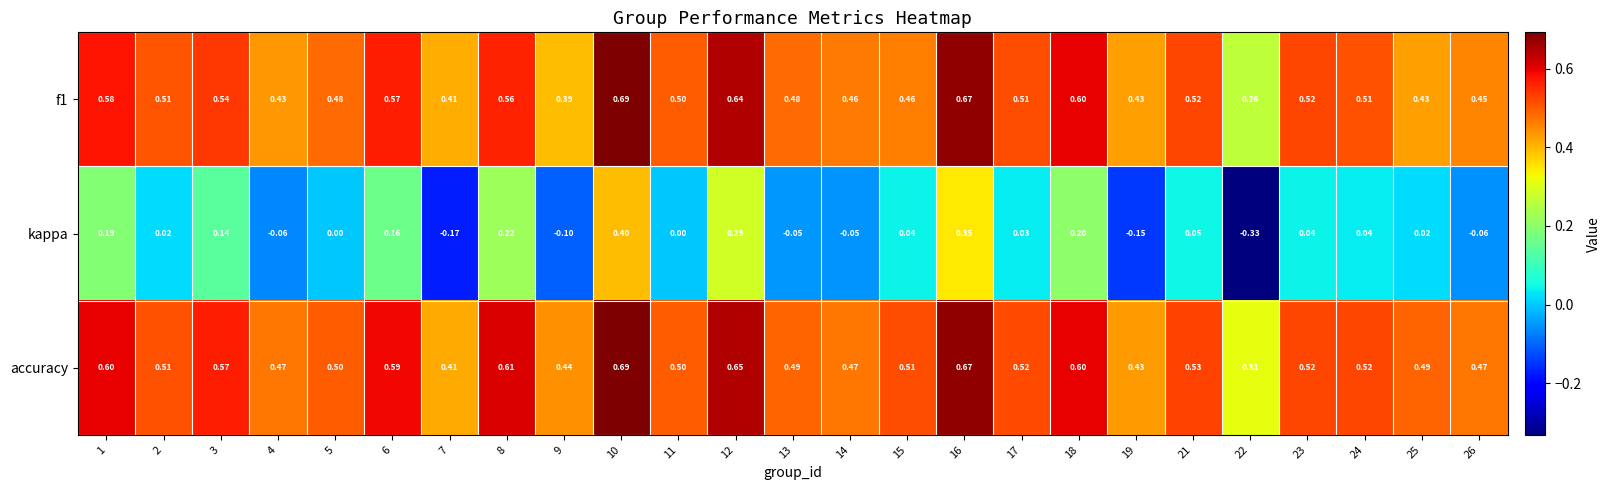

Which series has the widest spread of values?

kappa